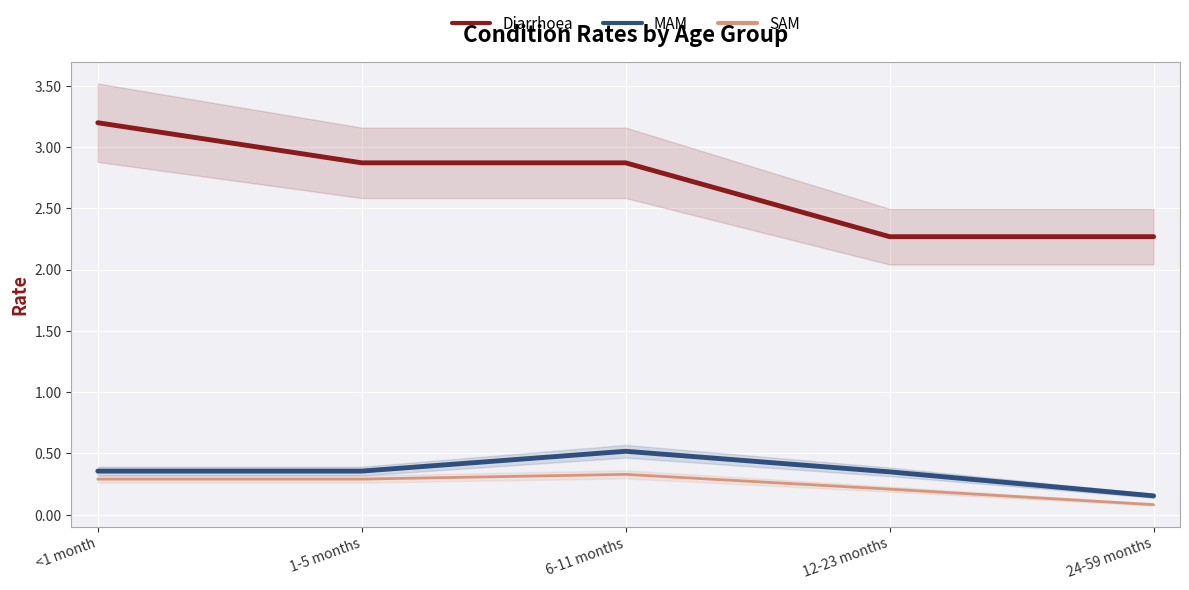

Read the SAM value at 6-11 months.

0.3